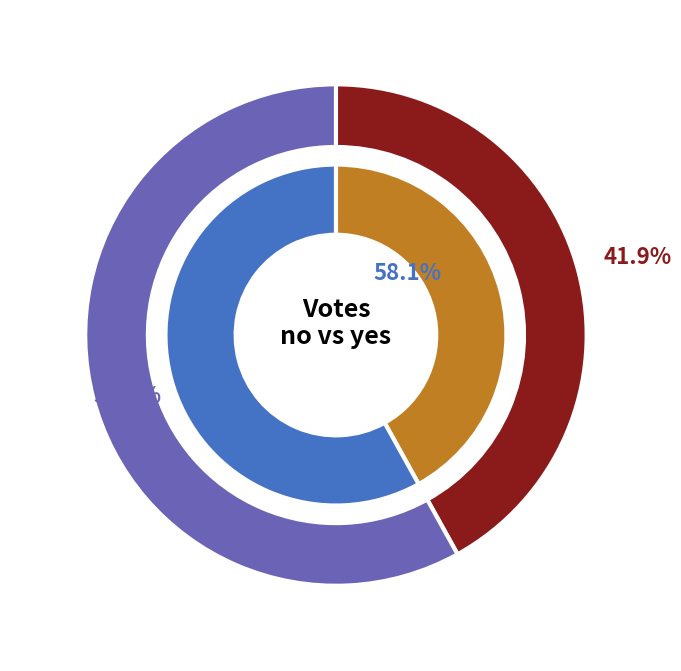

Which slice is the smallest?

no